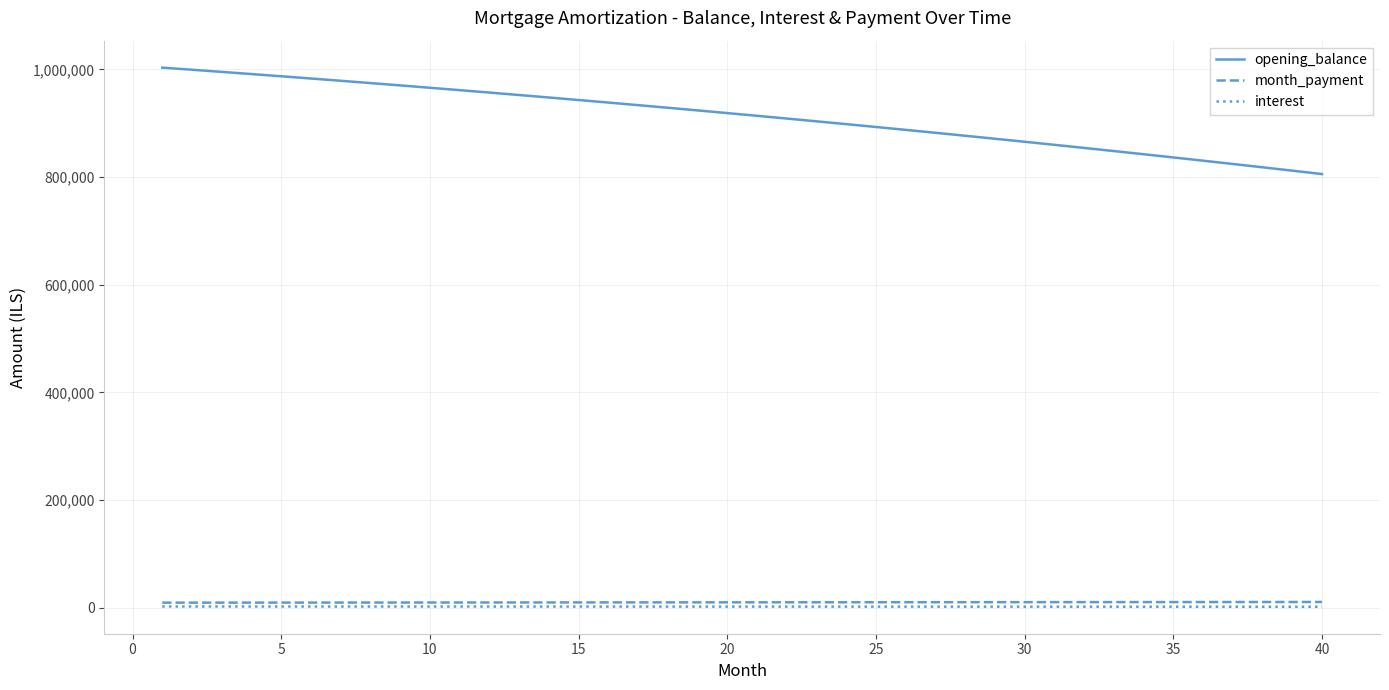

True or false: opening_balance and month_payment intersect in this chart.

False